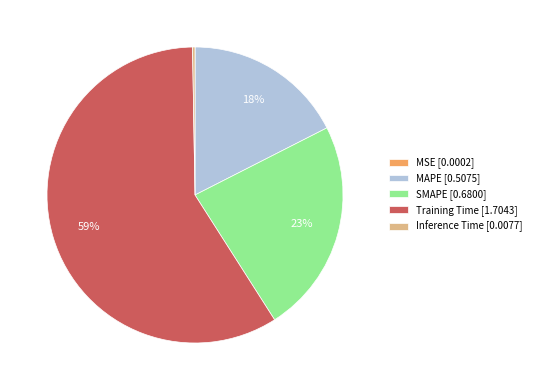

Is there any slice that represents more than half of the pie?

Yes